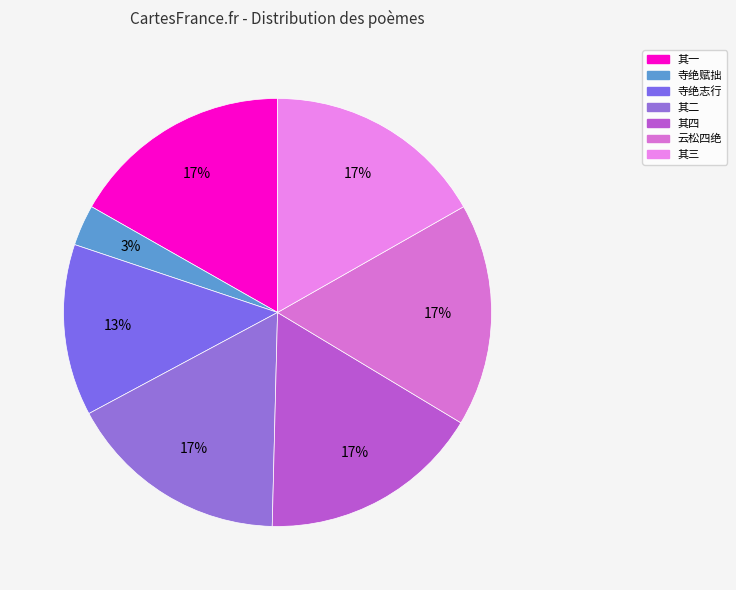

How many slices are in this pie chart?

7